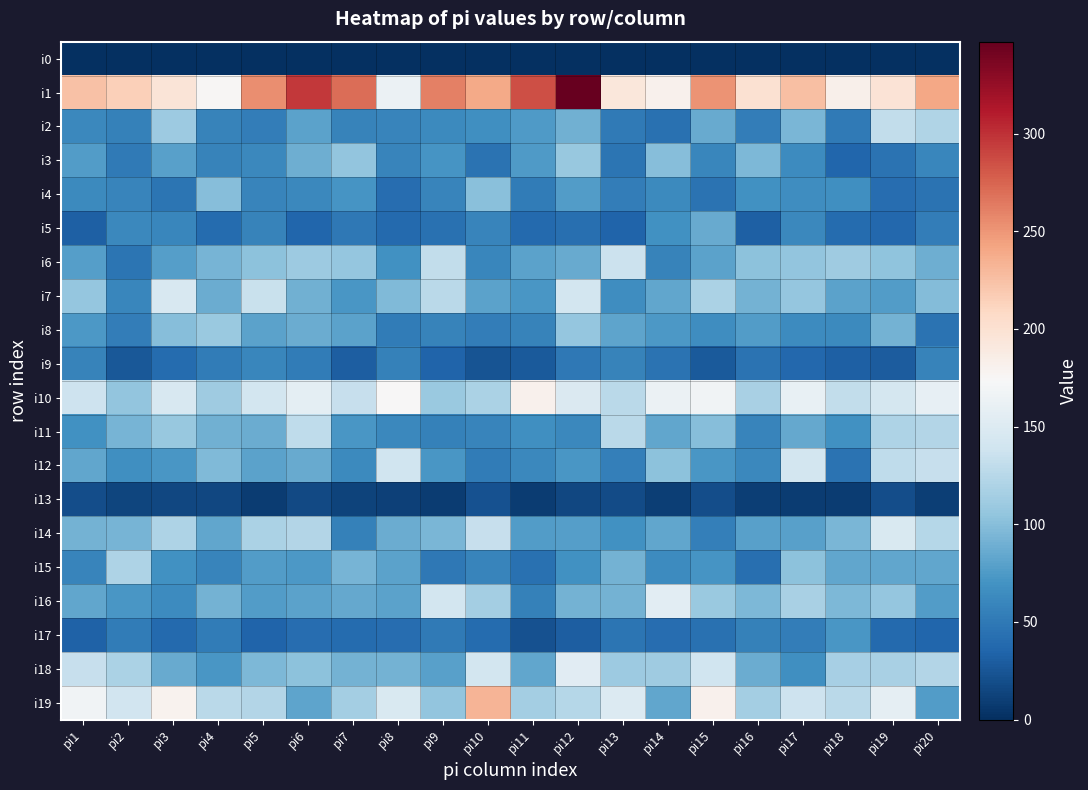

Reading left to right, transcribe all the data shown in this chart.

i0: pi1=0	pi2=0	pi3=0	pi4=0	pi5=0	pi6=0	pi7=0	pi8=0	pi9=0	pi10=0	pi11=0	pi12=0	pi13=0	pi14=0	pi15=0	pi16=0	pi17=0	pi18=0	pi19=0	pi20=0
i1: pi1=225	pi2=215	pi3=196	pi4=176	pi5=254	pi6=296	pi7=270	pi8=163	pi9=261	pi10=239	pi11=285	pi12=347	pi13=193	pi14=181	pi15=251	pi16=200	pi17=226	pi18=182	pi19=197	pi20=240
i2: pi1=62	pi2=56	pi3=110	pi4=57	pi5=53	pi6=81	pi7=57	pi8=59	pi9=63	pi10=67	pi11=75	pi12=90	pi13=51	pi14=44	pi15=86	pi16=54	pi17=94	pi18=51	pi19=131	pi20=121
i3: pi1=77	pi2=51	pi3=79	pi4=58	pi5=62	pi6=89	pi7=105	pi8=59	pi9=71	pi10=46	pi11=75	pi12=108	pi13=47	pi14=100	pi15=60	pi16=96	pi17=64	pi18=36	pi19=45	pi20=60
i4: pi1=63	pi2=59	pi3=47	pi4=100	pi5=59	pi6=62	pi7=71	pi8=42	pi9=59	pi10=101	pi11=52	pi12=76	pi13=53	pi14=63	pi15=46	pi16=69	pi17=66	pi18=67	pi19=42	pi20=45
i5: pi1=32	pi2=61	pi3=60	pi4=40	pi5=58	pi6=36	pi7=50	pi8=39	pi9=44	pi10=59	pi11=39	pi12=43	pi13=35	pi14=68	pi15=86	pi16=32	pi17=61	pi18=40	pi19=37	pi20=54
i6: pi1=78	pi2=47	pi3=78	pi4=93	pi5=103	pi6=110	pi7=107	pi8=68	pi9=131	pi10=60	pi11=80	pi12=86	pi13=136	pi14=57	pi15=80	pi16=102	pi17=105	pi18=112	pi19=104	pi20=89
i7: pi1=106	pi2=60	pi3=146	pi4=88	pi5=135	pi6=90	pi7=73	pi8=97	pi9=127	pi10=80	pi11=73	pi12=142	pi13=66	pi14=83	pi15=119	pi16=92	pi17=106	pi18=80	pi19=76	pi20=98
i8: pi1=74	pi2=53	pi3=99	pi4=109	pi5=81	pi6=88	pi7=81	pi8=52	pi9=57	pi10=54	pi11=57	pi12=106	pi13=82	pi14=74	pi15=66	pi16=77	pi17=65	pi18=63	pi19=92	pi20=46
i9: pi1=58	pi2=27	pi3=40	pi4=52	pi5=60	pi6=52	pi7=30	pi8=56	pi9=34	pi10=24	pi11=28	pi12=50	pi13=58	pi14=45	pi15=28	pi16=45	pi17=37	pi18=32	pi19=29	pi20=57
i10: pi1=137	pi2=105	pi3=146	pi4=112	pi5=142	pi6=156	pi7=133	pi8=174	pi9=109	pi10=118	pi11=181	pi12=149	pi13=127	pi14=163	pi15=167	pi16=117	pi17=160	pi18=131	pi19=143	pi20=159
i11: pi1=69	pi2=93	pi3=108	pi4=90	pi5=88	pi6=129	pi7=73	pi8=62	pi9=56	pi10=59	pi11=67	pi12=62	pi13=127	pi14=83	pi15=100	pi16=59	pi17=85	pi18=68	pi19=120	pi20=122
i12: pi1=83	pi2=67	pi3=73	pi4=97	pi5=81	pi6=86	pi7=63	pi8=139	pi9=72	pi10=52	pi11=62	pi12=72	pi13=55	pi14=102	pi15=72	pi16=62	pi17=141	pi18=46	pi19=129	pi20=134
i13: pi1=19	pi2=14	pi3=15	pi4=15	pi5=9	pi6=17	pi7=13	pi8=12	pi9=9	pi10=23	pi11=9	pi12=16	pi13=18	pi14=10	pi15=20	pi16=10	pi17=9	pi18=9	pi19=20	pi20=10
i14: pi1=91	pi2=93	pi3=120	pi4=84	pi5=118	pi6=123	pi7=56	pi8=88	pi9=94	pi10=133	pi11=76	pi12=78	pi13=69	pi14=84	pi15=55	pi16=79	pi17=79	pi18=94	pi19=147	pi20=124
i15: pi1=59	pi2=120	pi3=69	pi4=59	pi5=77	pi6=74	pi7=93	pi8=81	pi9=49	pi10=59	pi11=44	pi12=68	pi13=92	pi14=65	pi15=71	pi16=43	pi17=102	pi18=83	pi19=83	pi20=83
i16: pi1=83	pi2=73	pi3=65	pi4=91	pi5=76	pi6=81	pi7=85	pi8=81	pi9=141	pi10=114	pi11=56	pi12=91	pi13=92	pi14=155	pi15=109	pi16=96	pi17=117	pi18=95	pi19=106	pi20=76
i17: pi1=33	pi2=52	pi3=38	pi4=52	pi5=35	pi6=42	pi7=40	pi8=42	pi9=51	pi10=40	pi11=23	pi12=30	pi13=47	pi14=42	pi15=44	pi16=56	pi17=53	pi18=72	pi19=38	pi20=36
i18: pi1=134	pi2=119	pi3=86	pi4=73	pi5=96	pi6=103	pi7=91	pi8=91	pi9=79	pi10=142	pi11=83	pi12=154	pi13=111	pi14=112	pi15=139	pi16=88	pi17=67	pi18=116	pi19=117	pi20=122
i19: pi1=167	pi2=140	pi3=180	pi4=127	pi5=122	pi6=82	pi7=115	pi8=147	pi9=105	pi10=232	pi11=115	pi12=124	pi13=150	pi14=83	pi15=181	pi16=115	pi17=137	pi18=127	pi19=158	pi20=77